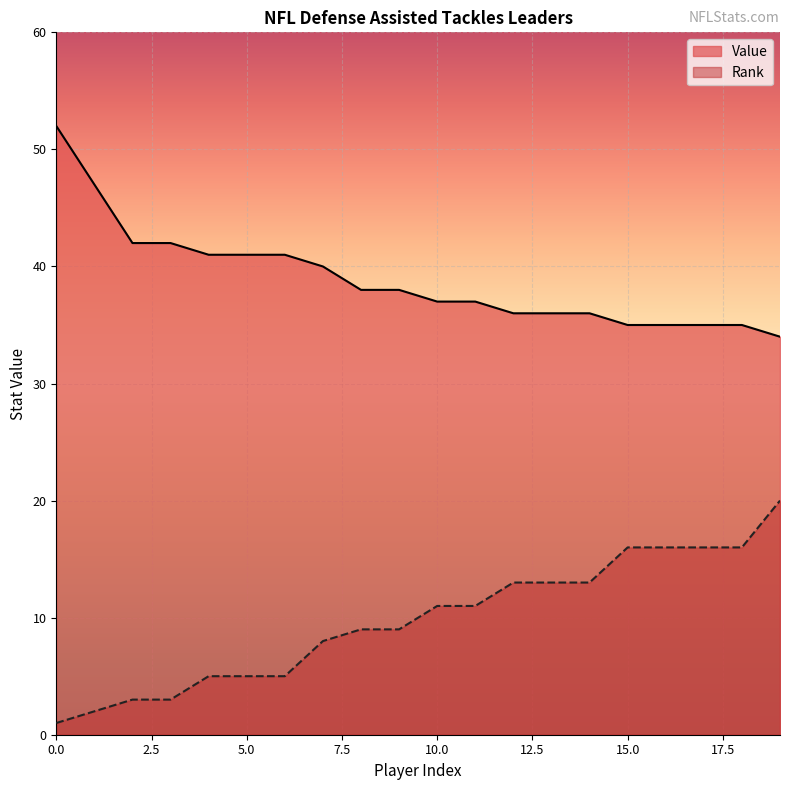

What is the total value across all series at 4?

46